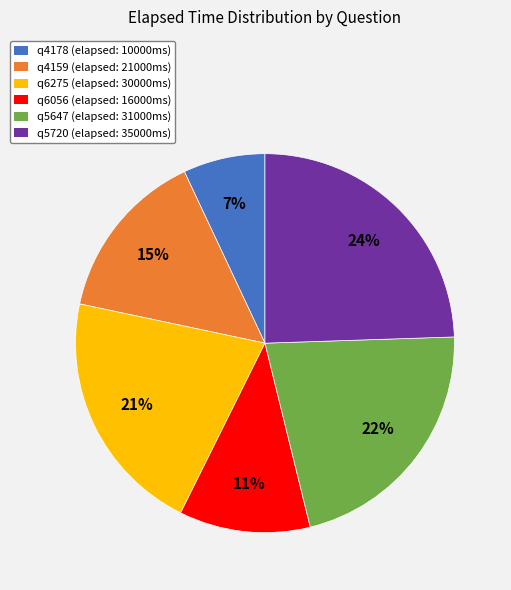

Which category has the smallest portion of the pie?

q4178